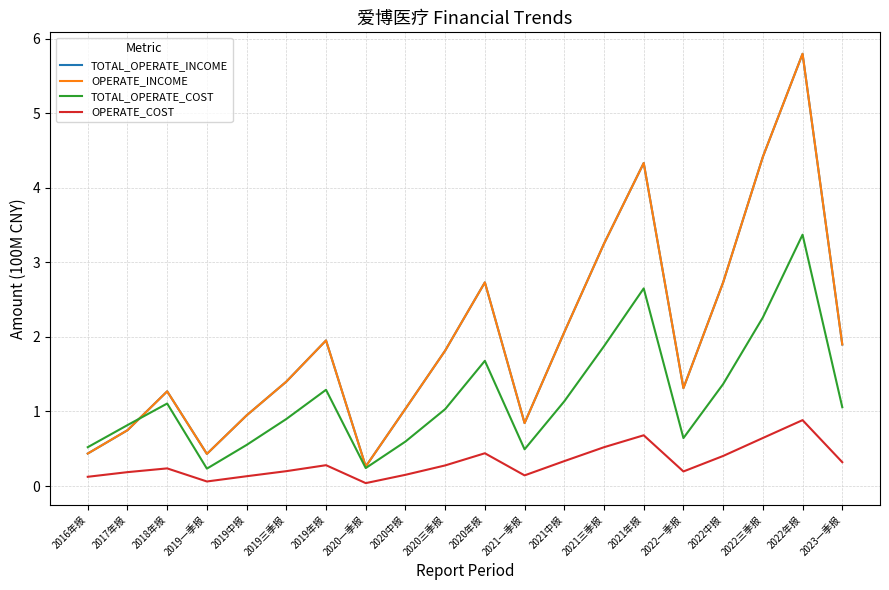

What is the lowest value of the TOTAL_OPERATE_INCOME series?

0.3